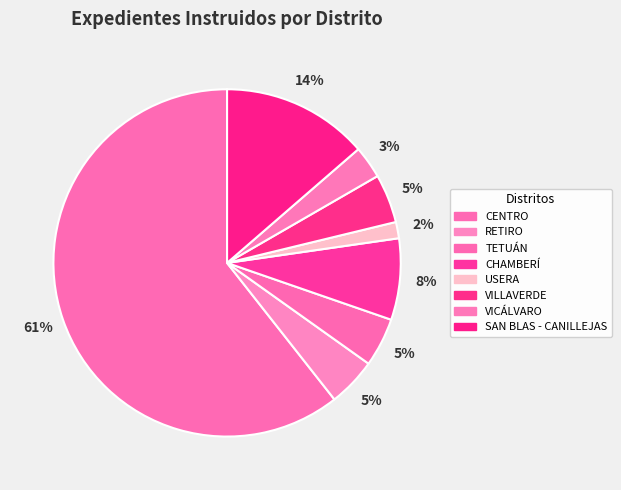

How many slices are in this pie chart?

8